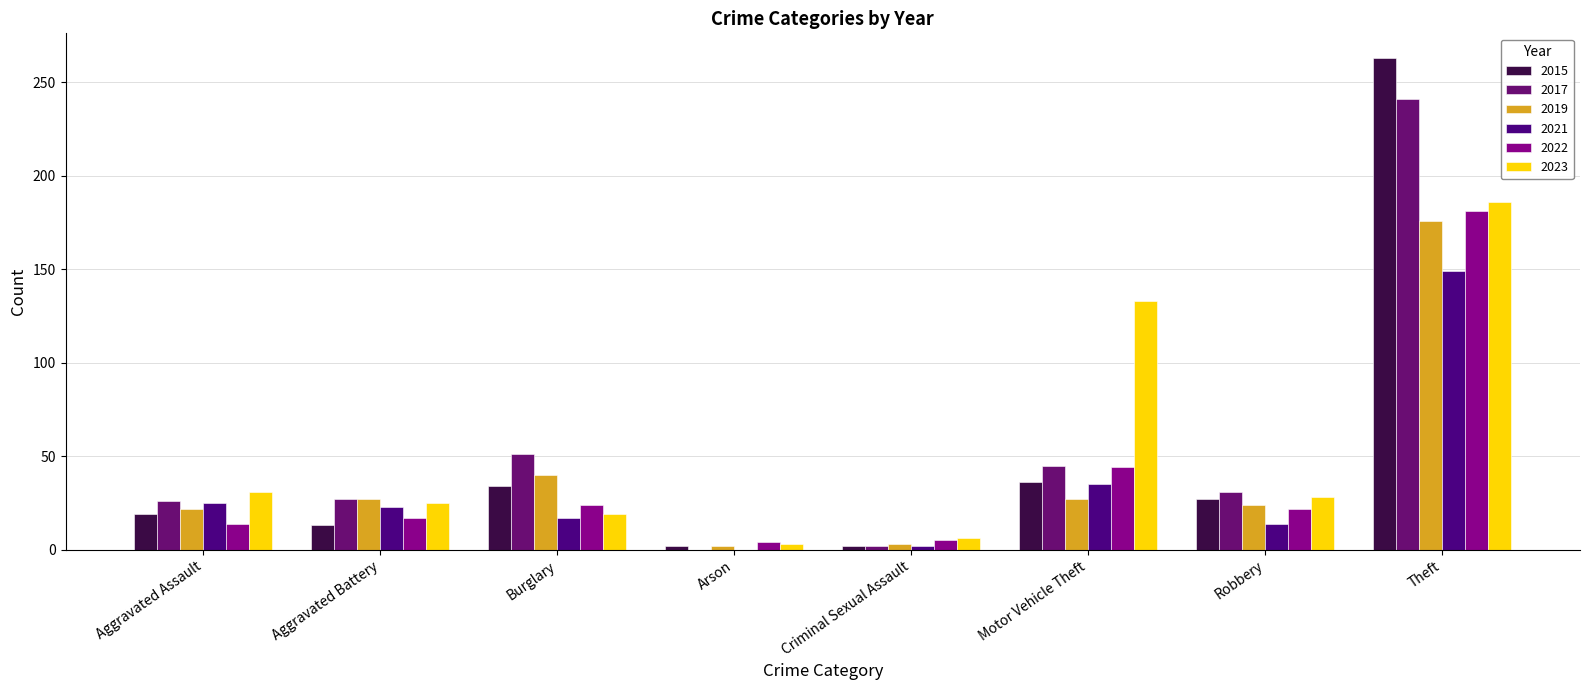

At which category does the chart reach its peak across all series?

Theft